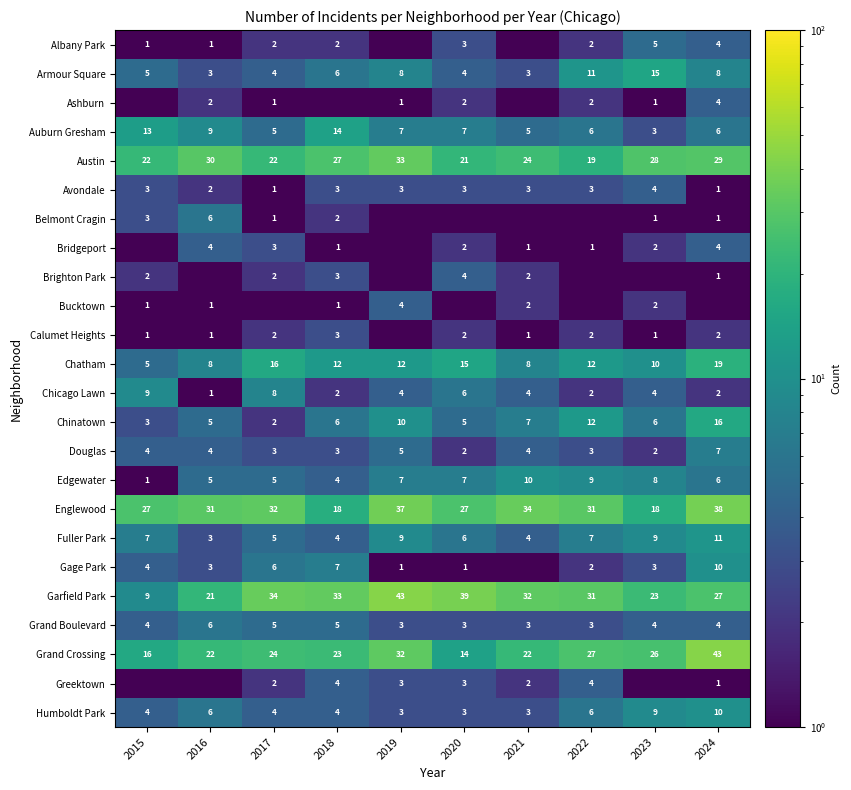

True or false: Edgewater has a value of 7.0 at 2020.

True